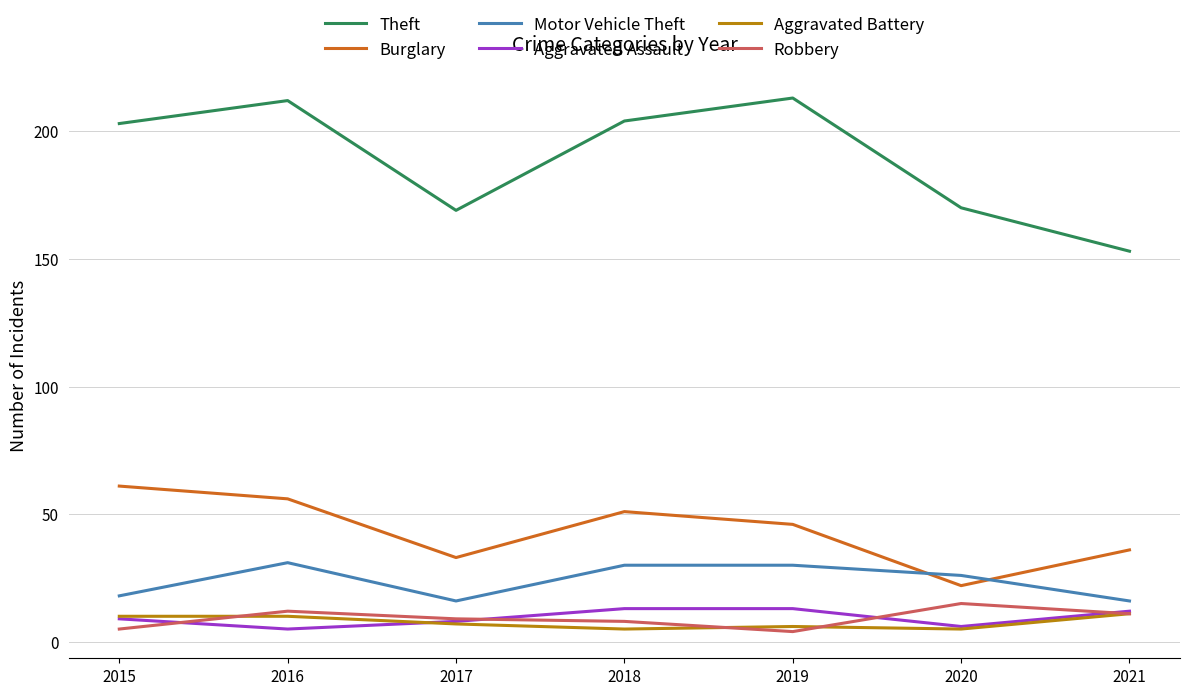

At 2016, list the series in order from largest to smallest.

Theft, Burglary, Motor Vehicle Theft, Robbery, Aggravated Battery, Aggravated Assault